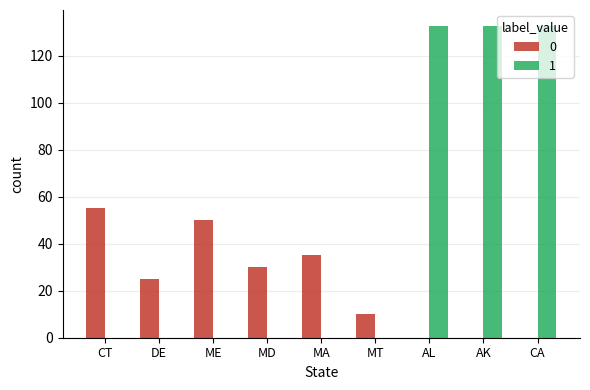

The value of 0 at MD is 17.3. True or false?

False